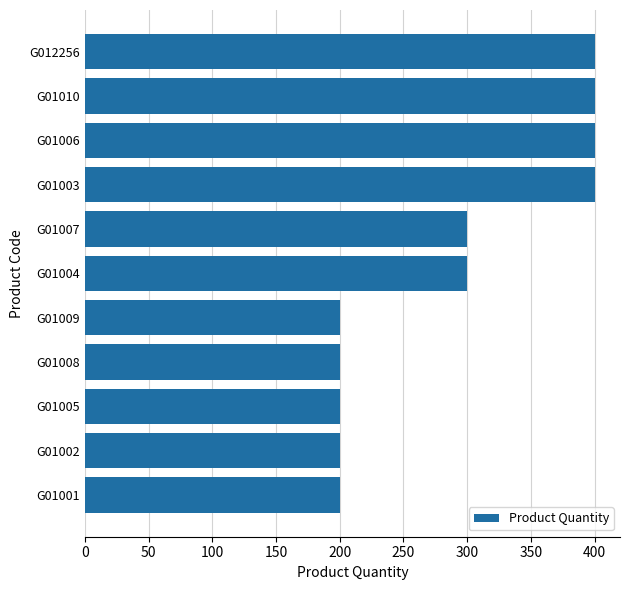

What is the difference between the second highest and second lowest values?

200